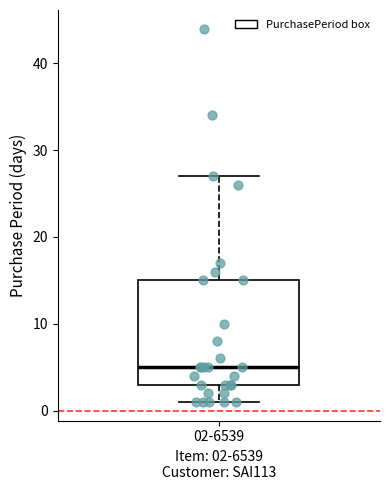

Read this box plot against the y-axis: the position of the median line, the range covered by the box, and the ends of both whiskers. The values are not printed on the chart, so give them approximately, as read against the axis.

median 5, box 3 to 15, whiskers 1 to 27